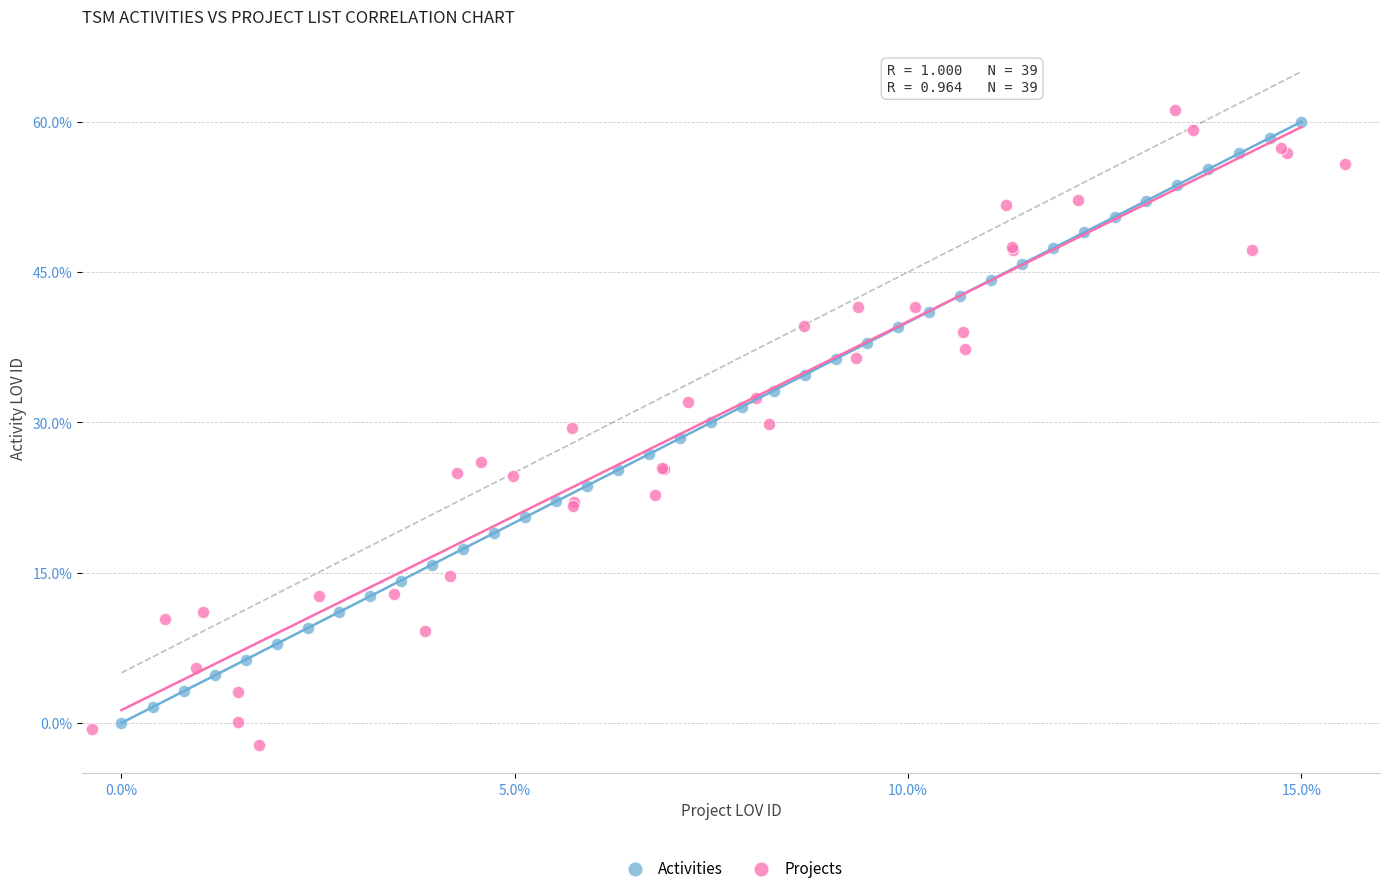

What are all the series names shown in the legend?

Activities, Projects